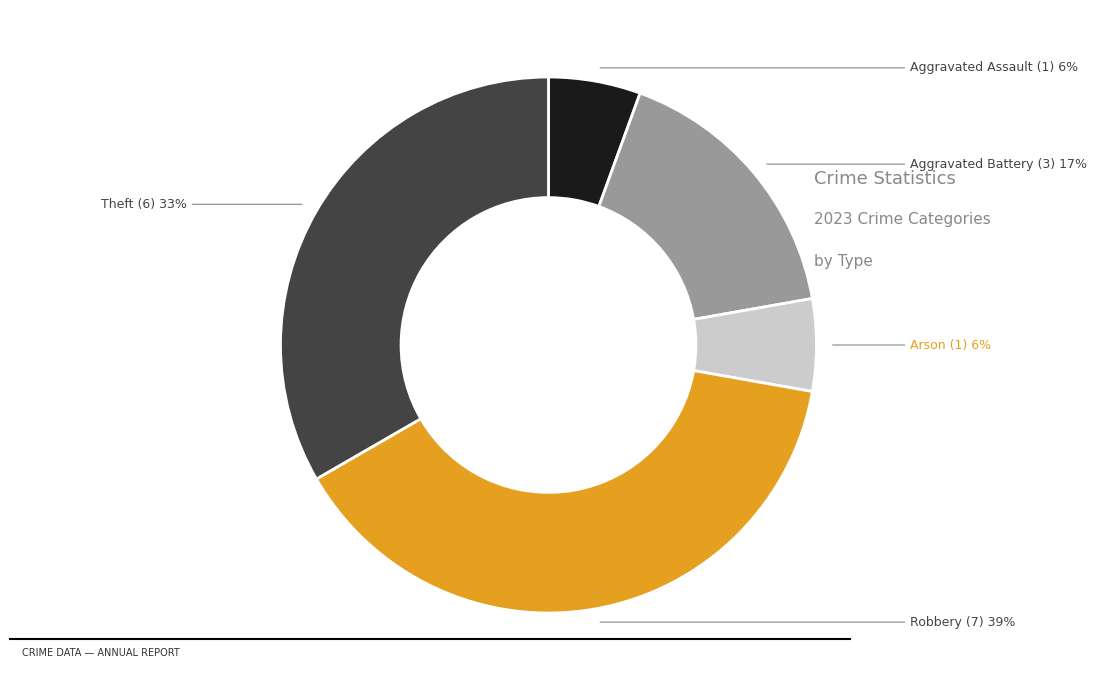

Does any single category account for the majority?

No